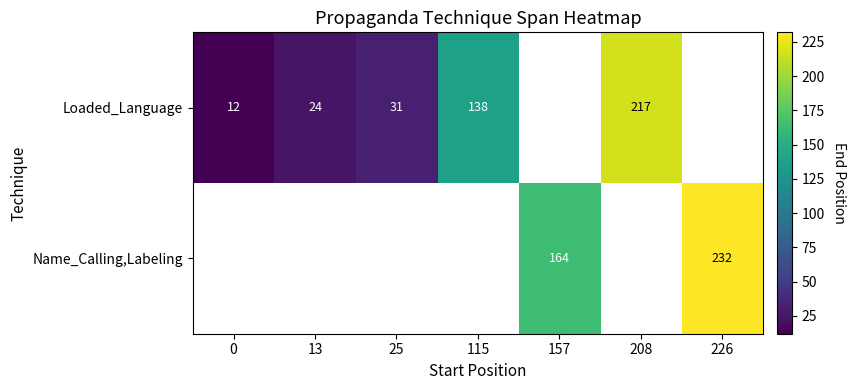

True or false: Loaded_Language has a value of 115 at 208.

False